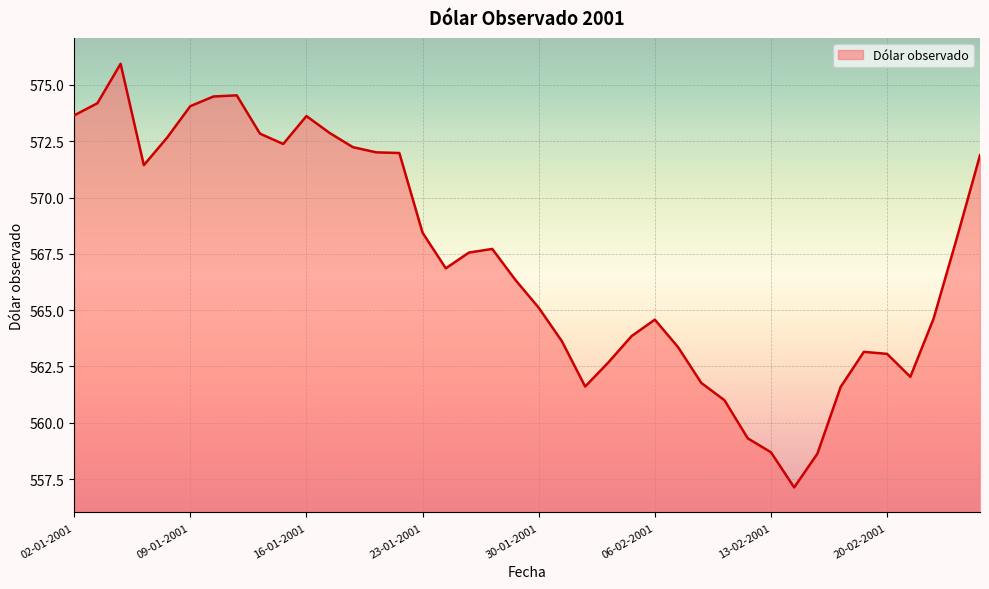

What is the smallest value displayed?

557.1